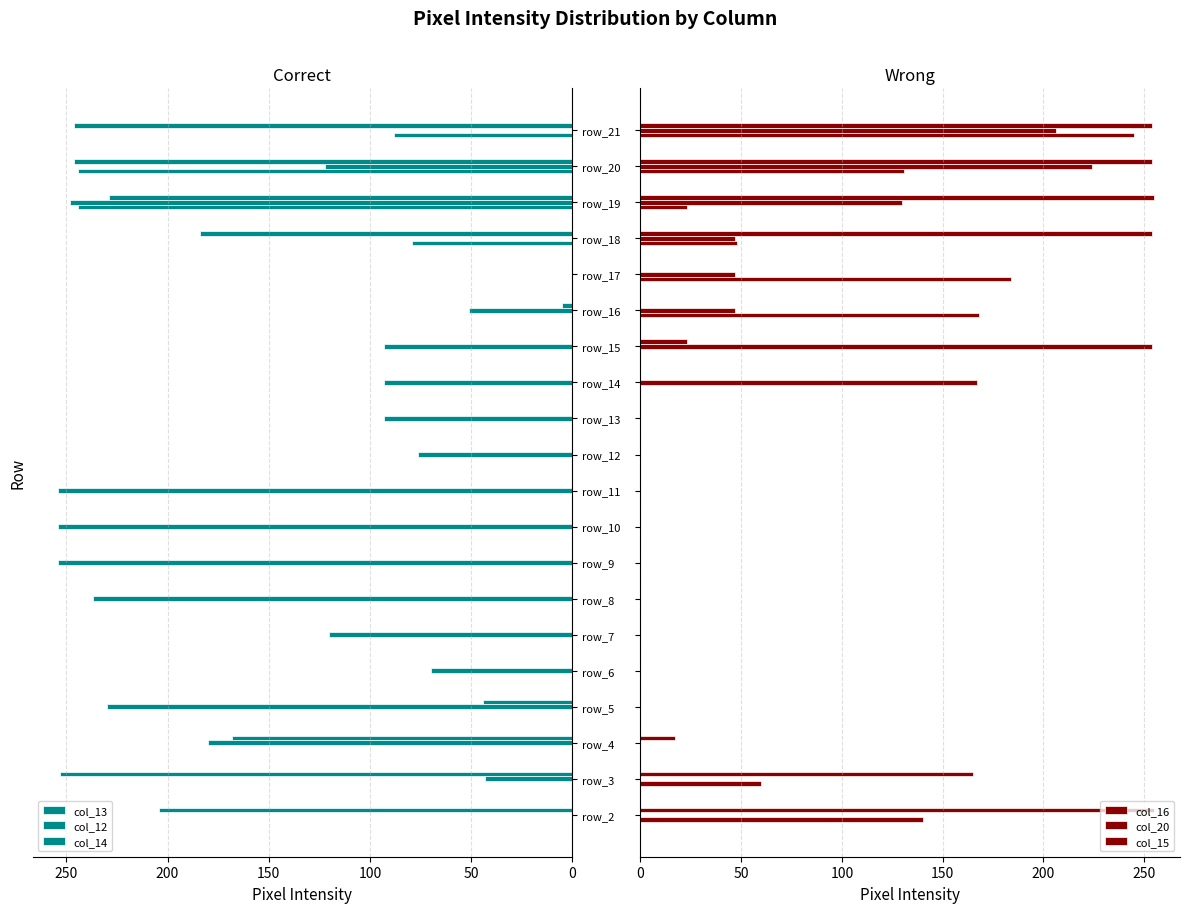

What is the difference between the col_16 values at 17 and 0?

117